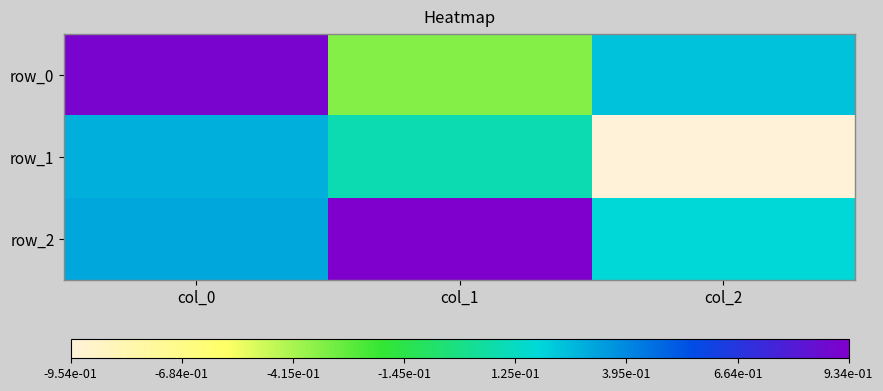

Rank the categories by row_1 value from highest to lowest.

col_0, col_1, col_2